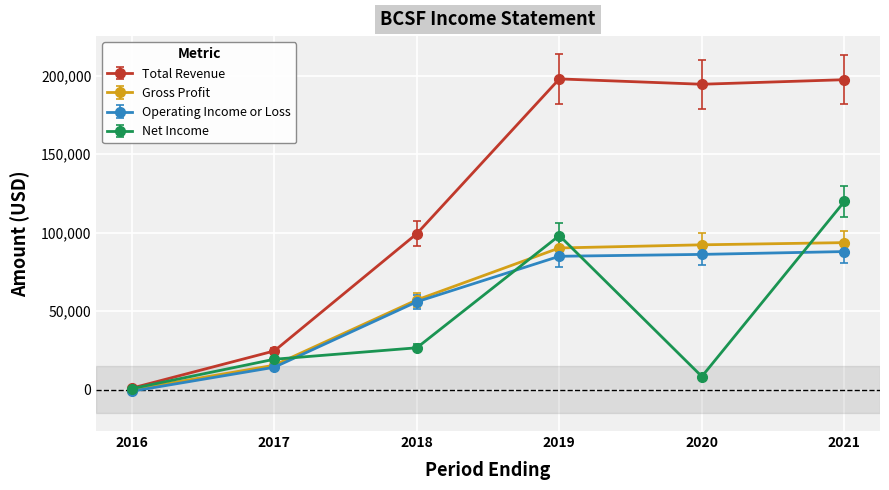

At how many categories does at least one series exceed 133149?

3